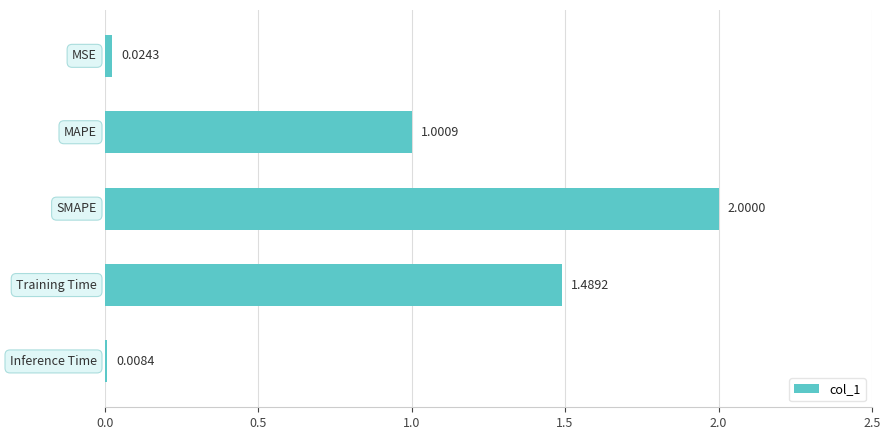

What is the sum of all values?

4.5